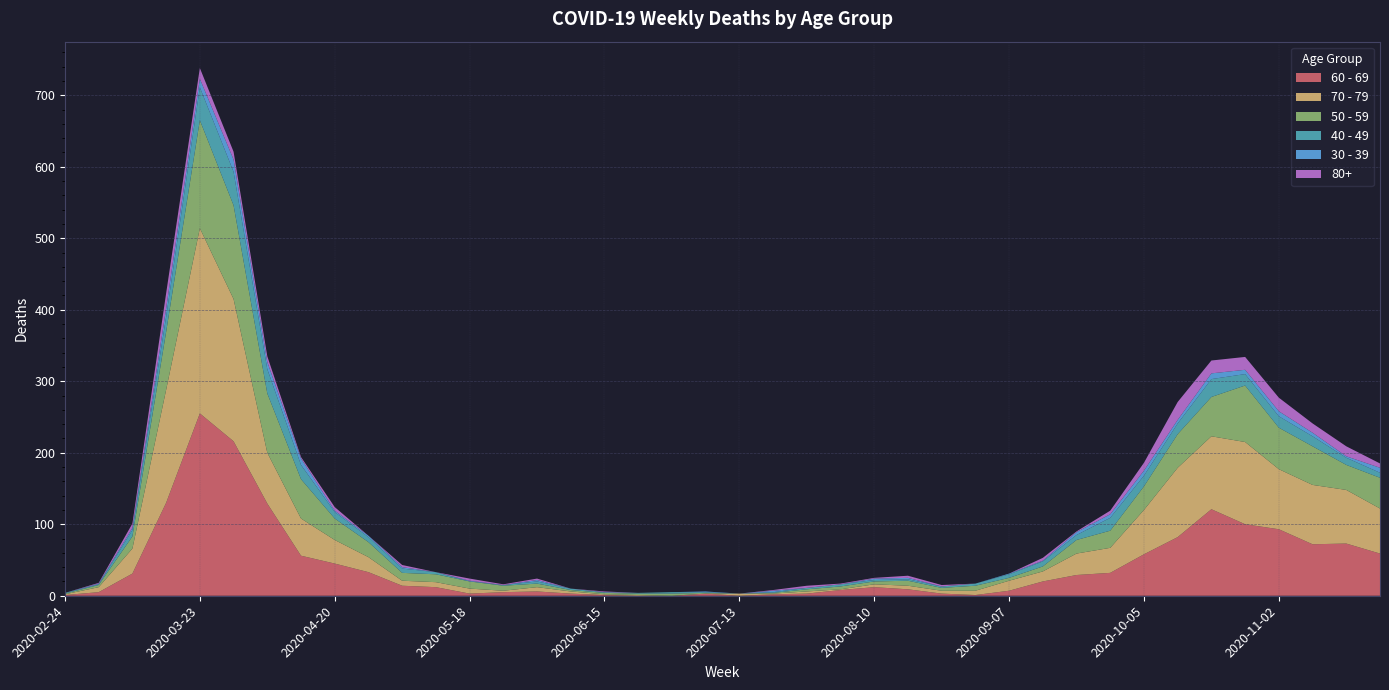

Reading left to right, transcribe all the data shown in this chart.

60 - 69: 1	5	31	130	255	216	129	56	45	33	14	12	3	5	6	3	1	0	0	3	0	2	3	8	12	9	3	1	7	20	29	32	58	82	121	100	93	72	73	59
70 - 79: 1	7	35	158	259	199	71	52	33	21	7	7	7	2	6	3	1	1	0	0	3	1	3	1	4	5	4	6	14	14	30	35	62	97	102	115	84	83	75	63
50 - 59: 1	3	17	81	151	131	83	55	30	21	11	11	10	7	5	2	2	2	3	1	0	1	3	4	4	7	4	7	4	7	19	24	33	47	55	79	58	54	35	43
40 - 49: 1	1	9	21	46	47	34	20	9	7	6	3	0	1	3	2	1	1	2	1	0	1	2	3	2	2	2	3	5	7	7	18	15	15	25	16	16	14	10	7
30 - 39: 0	1	3	12	12	17	10	9	2	2	2	0	1	0	2	0	0	0	0	1	0	2	0	0	2	2	0	0	1	1	4	5	7	5	8	6	7	5	2	7
80+: 0	1	6	21	15	11	8	2	5	0	3	0	3	1	2	0	1	0	0	0	0	1	3	1	1	3	2	0	0	4	1	5	11	25	18	18	19	13	14	6